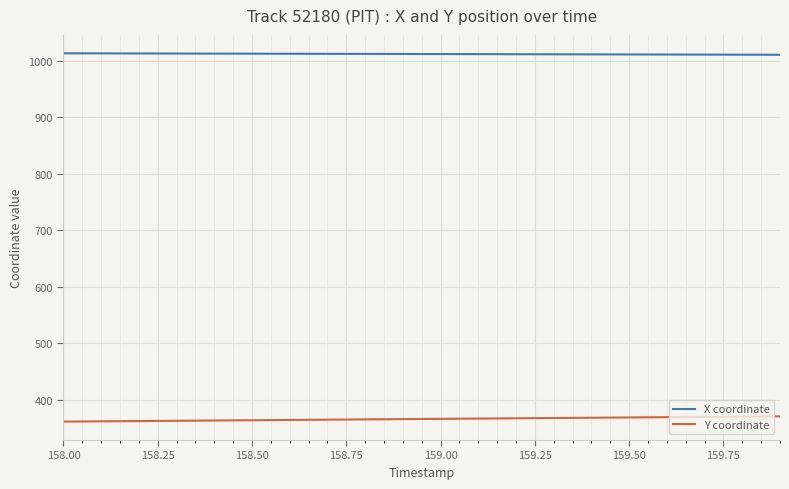

True or false: Y coordinate and X coordinate cross at least once.

False